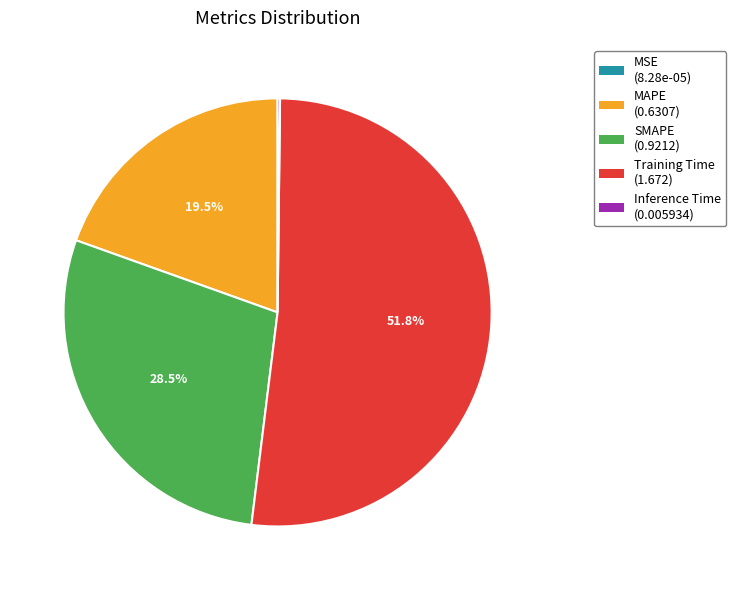

Which has a higher value, Training Time or MAPE?

Training Time